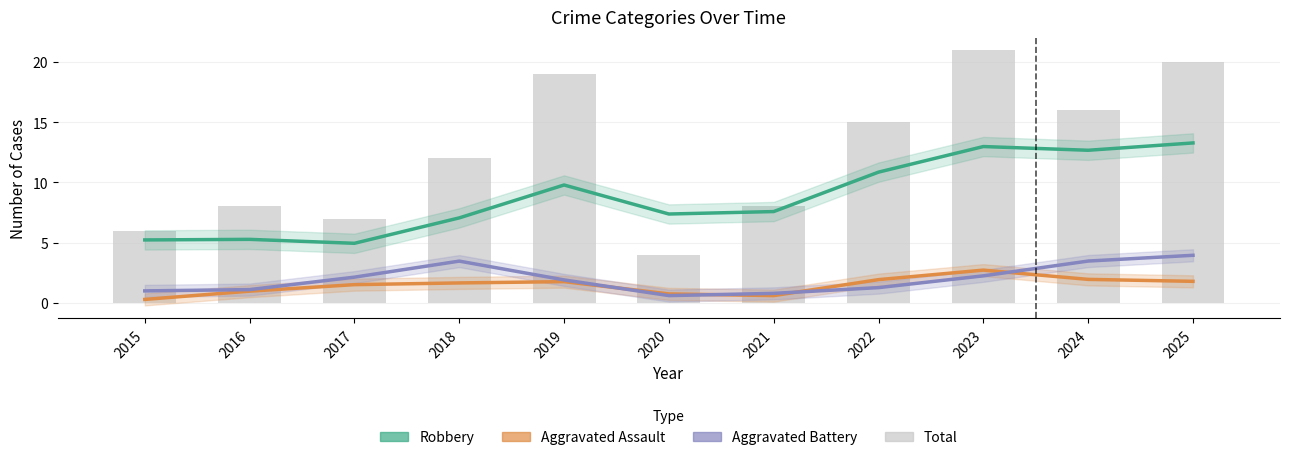

At which label is Total (bars) closest to 12?

2018